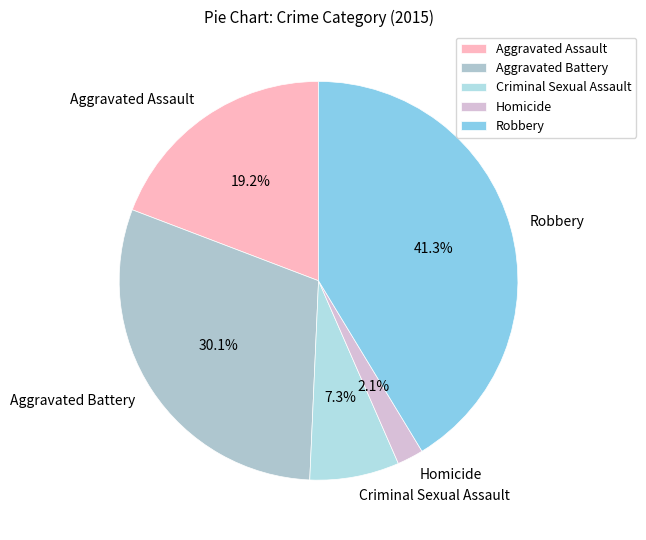

What percentage do Criminal Sexual Assault and Robbery together represent?

48.6%